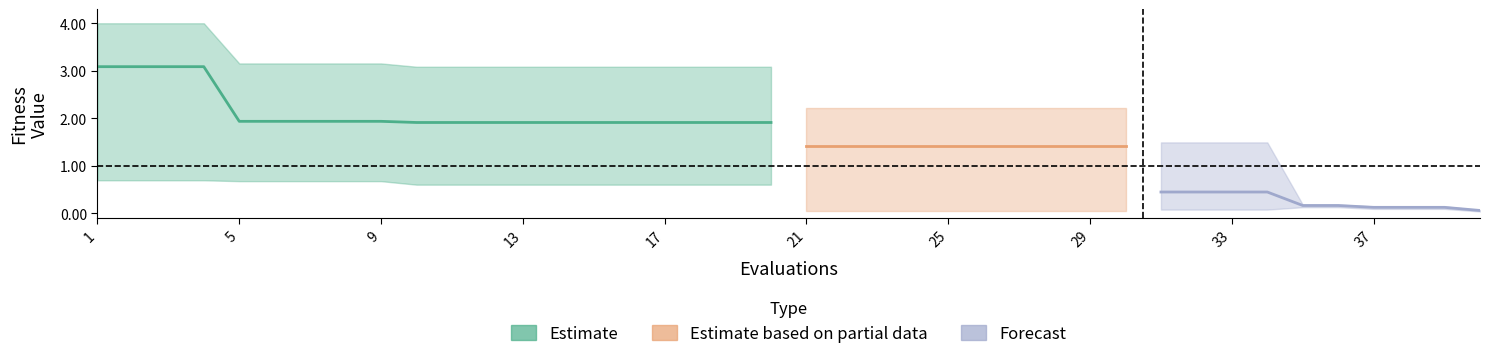

At which label does worst reach its minimum?

39